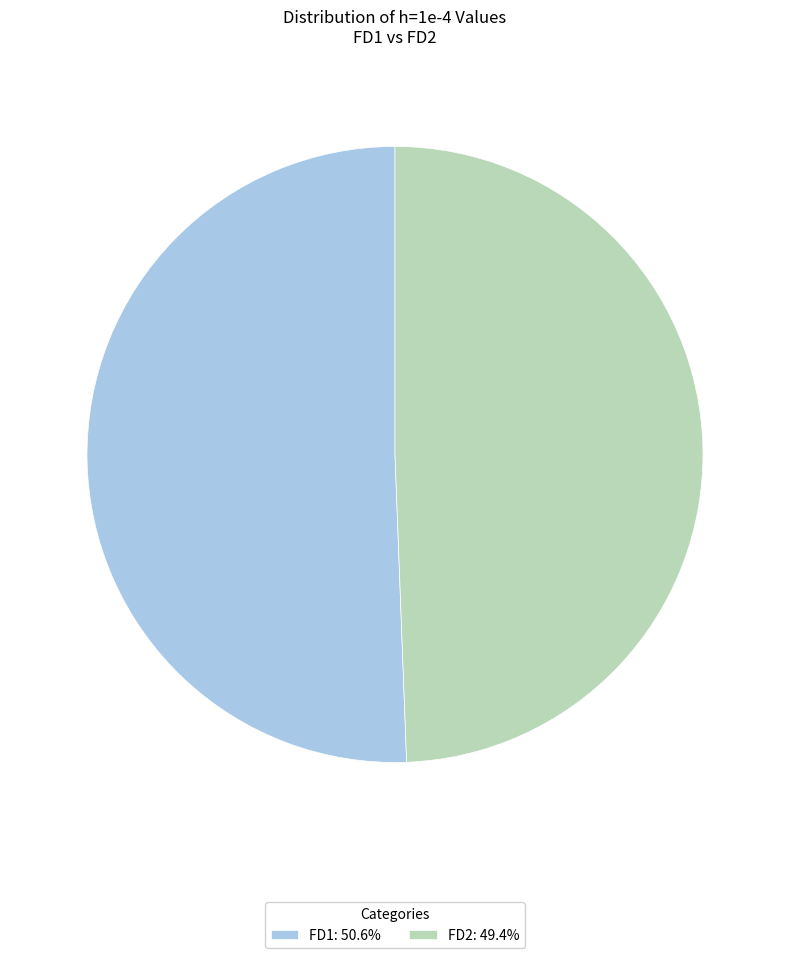

Is FD2 the majority of the pie?

No